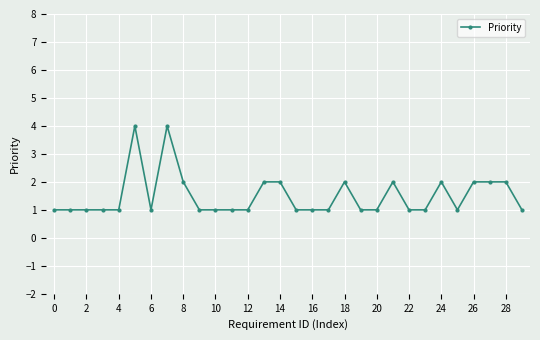

True or false: there are more than 2 points higher than both neighbors.

True